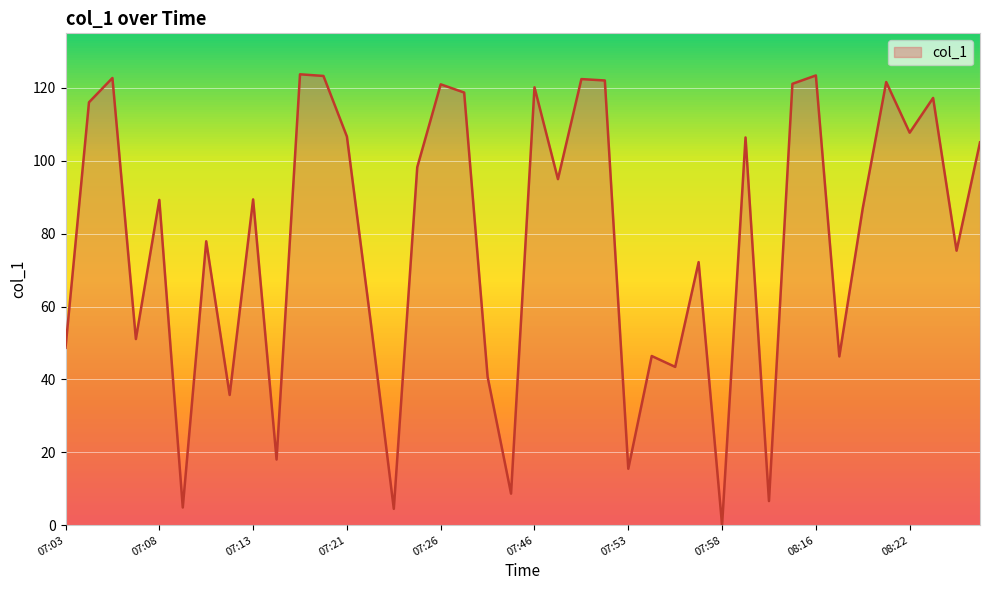

True or false: the data has more than 2 interior local peaks.

True